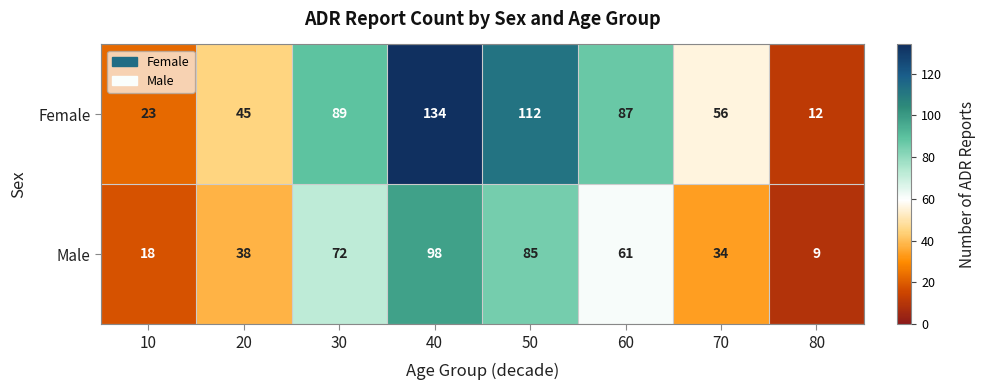

True or false: Male has a value of 98 at 40.

True